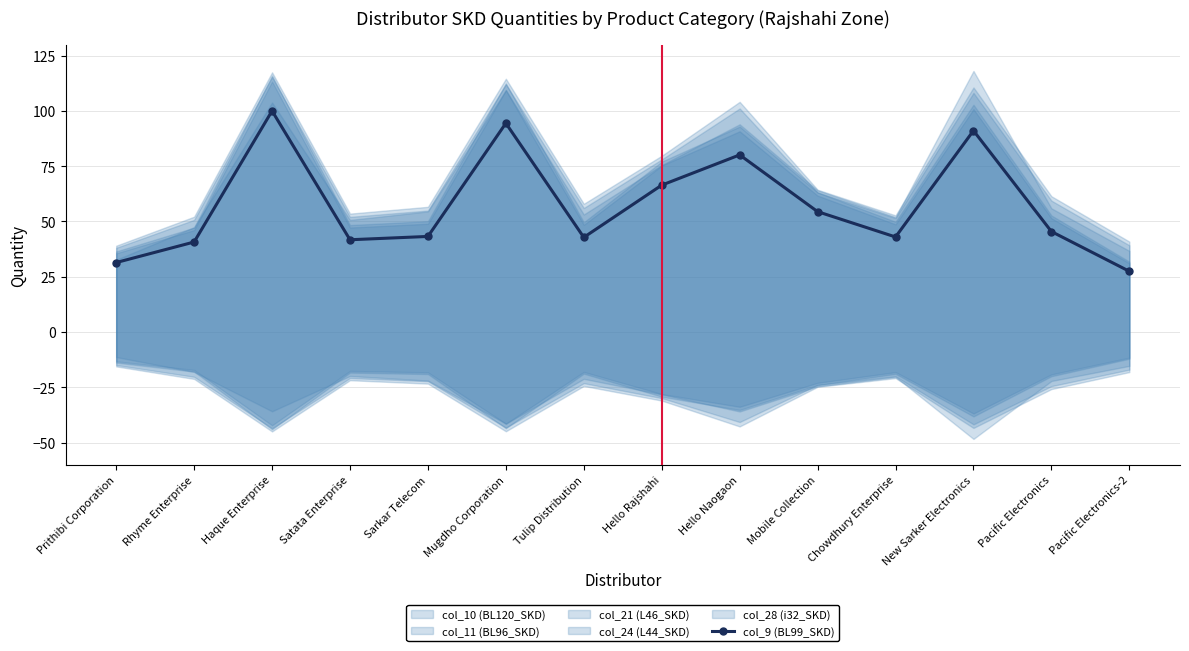

What is the value of the 1st point from the left?

31.4